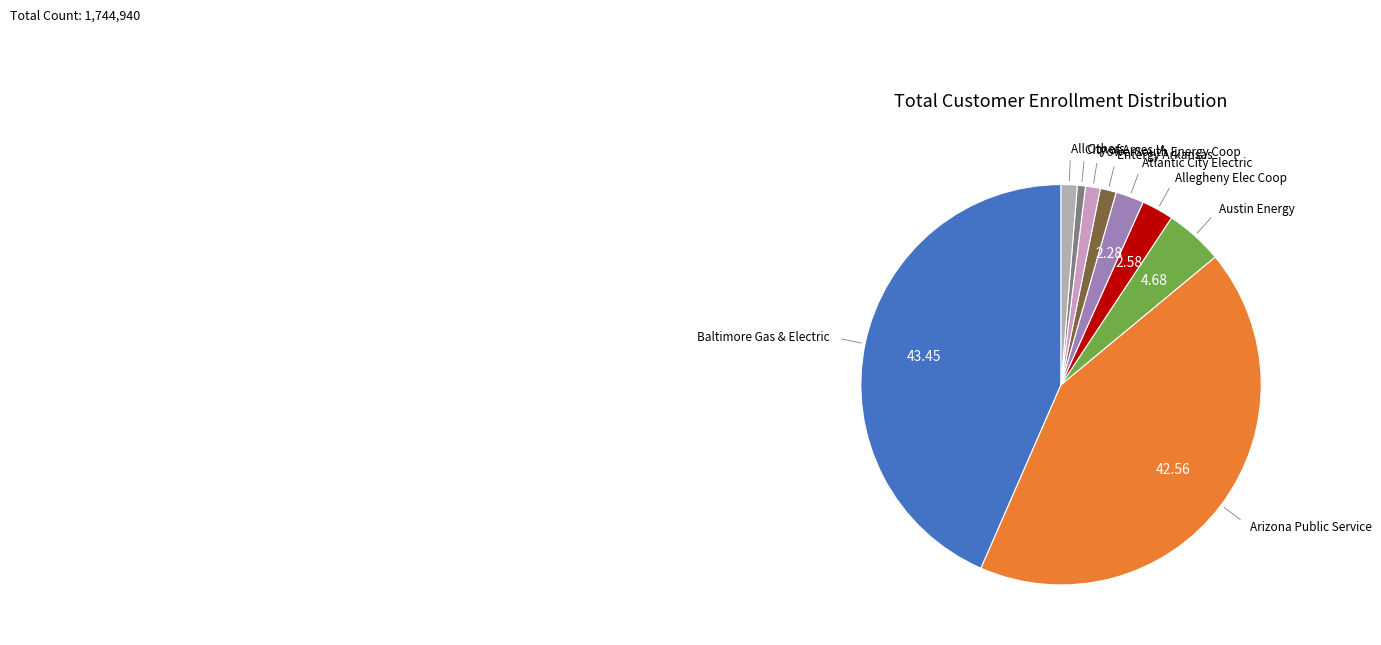

Is there any slice that represents more than half of the pie?

No